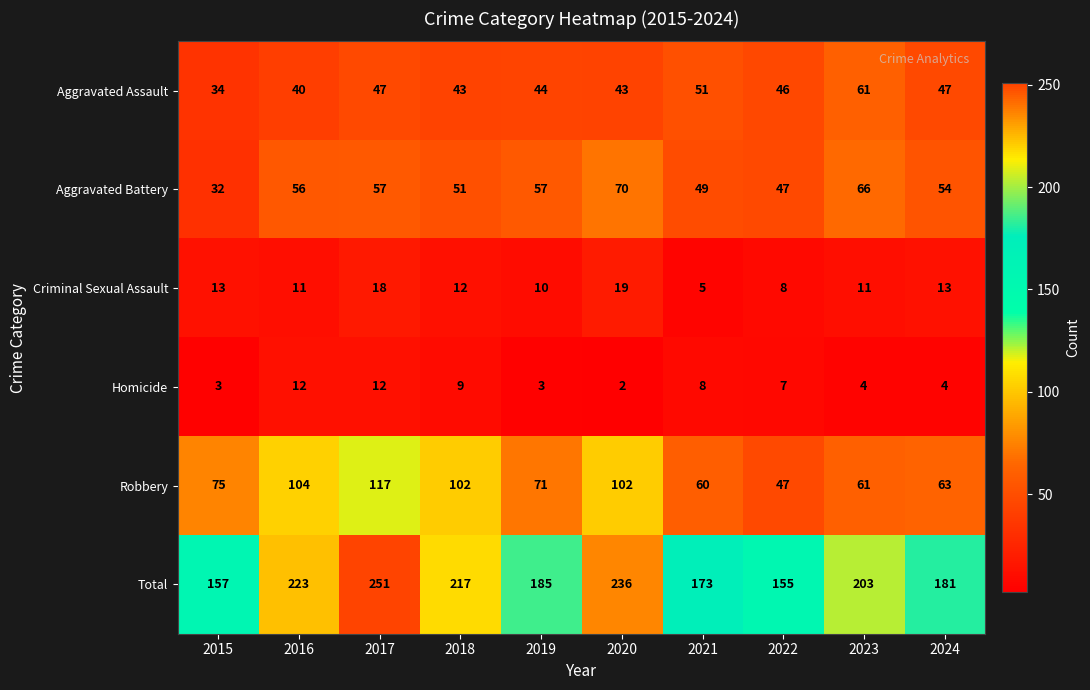

Rank the categories by Total value from highest to lowest.

2017, 2020, 2016, 2018, 2023, 2019, 2024, 2021, 2015, 2022